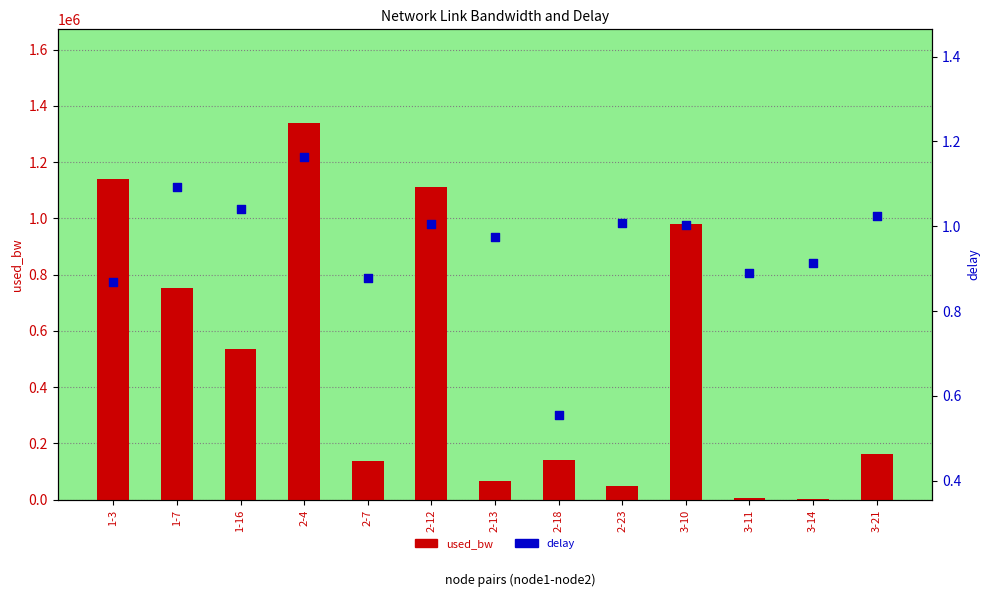

What is the total value across all series at 2-7?

139549.2